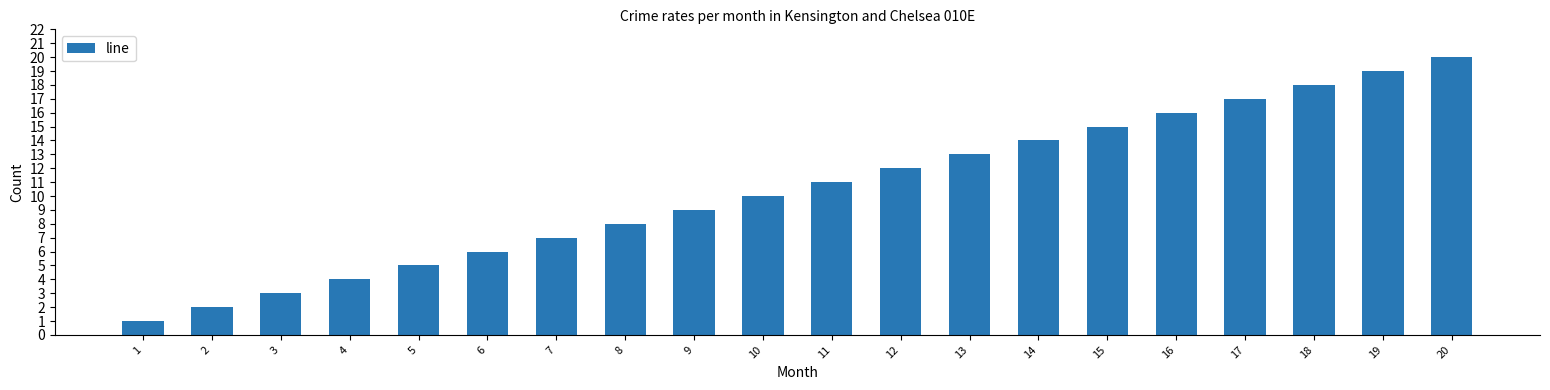

Is it true that the value at 8 is 8?

True